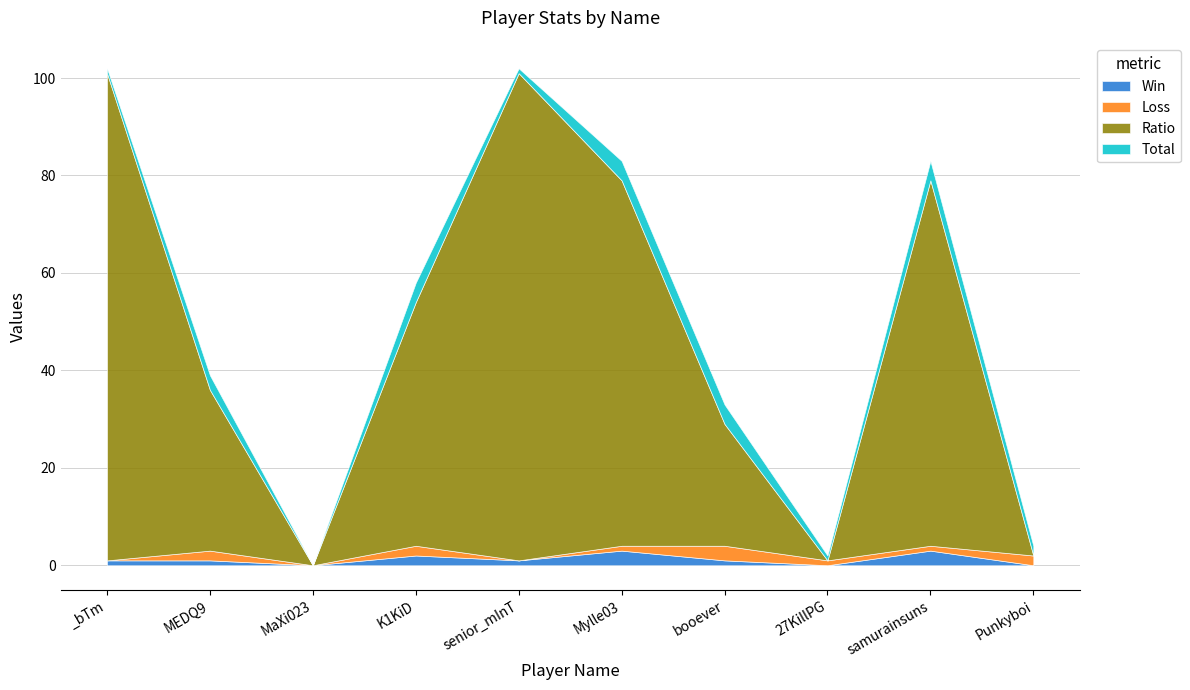

True or false: Win and Total intersect in this chart.

False